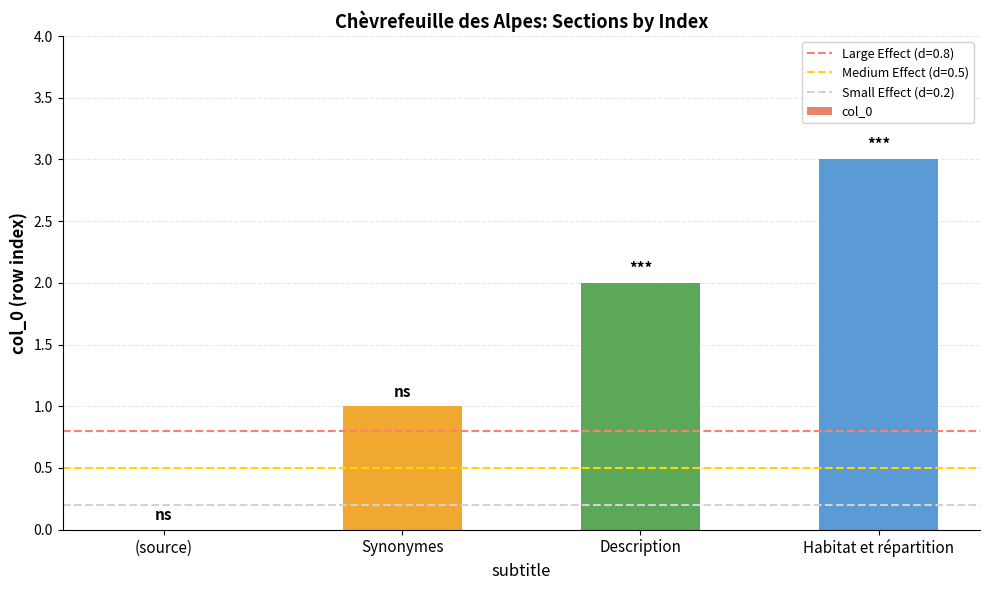

How many positive values are there?

3